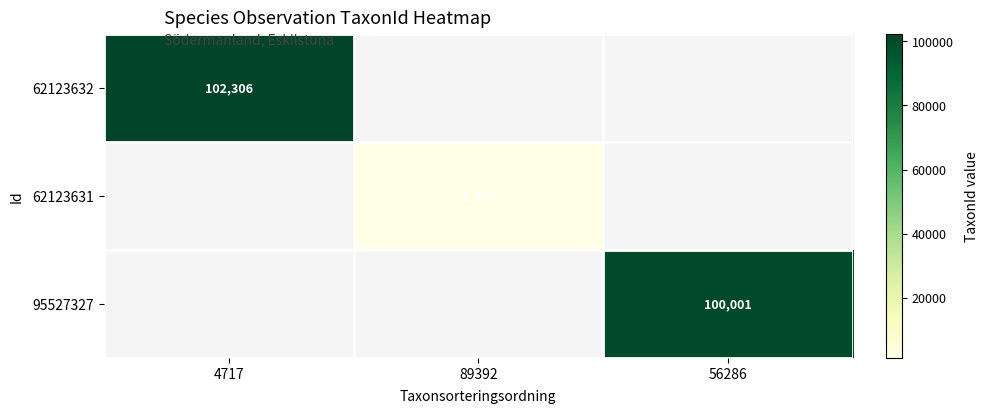

True or false: 62123631 has a value of 1202 at 89392.

True